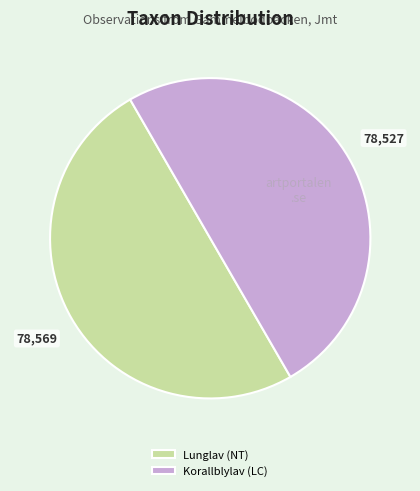

How many slices are in this pie chart?

2